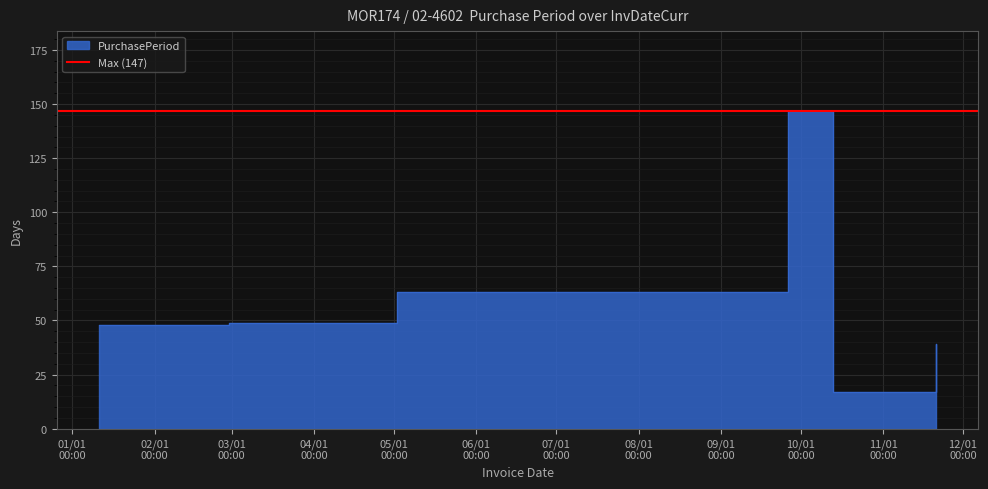

What position from the left is 2016-09-26?

4